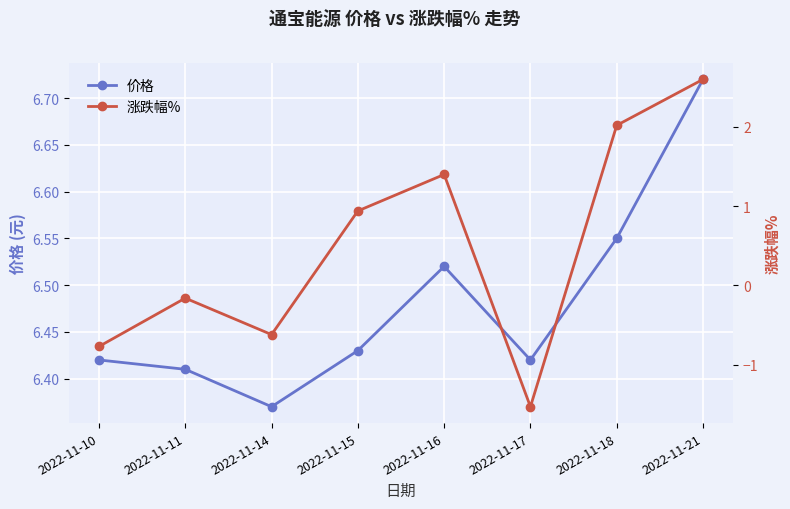

What is the minimum value shown in the chart?

-1.5